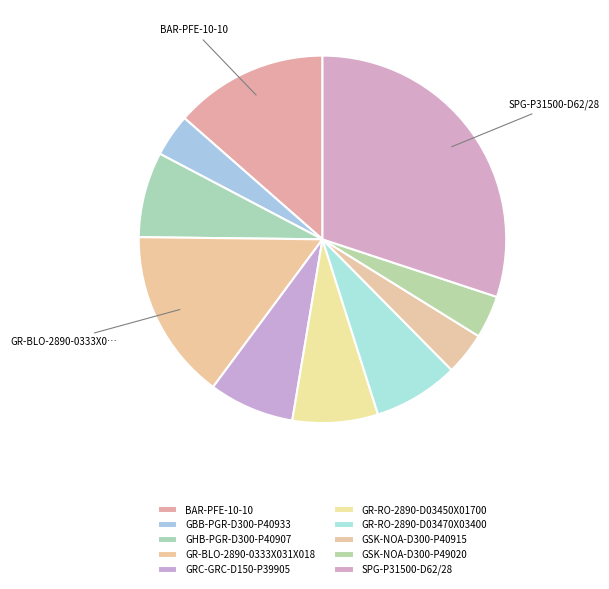

How many slices are in this pie chart?

10